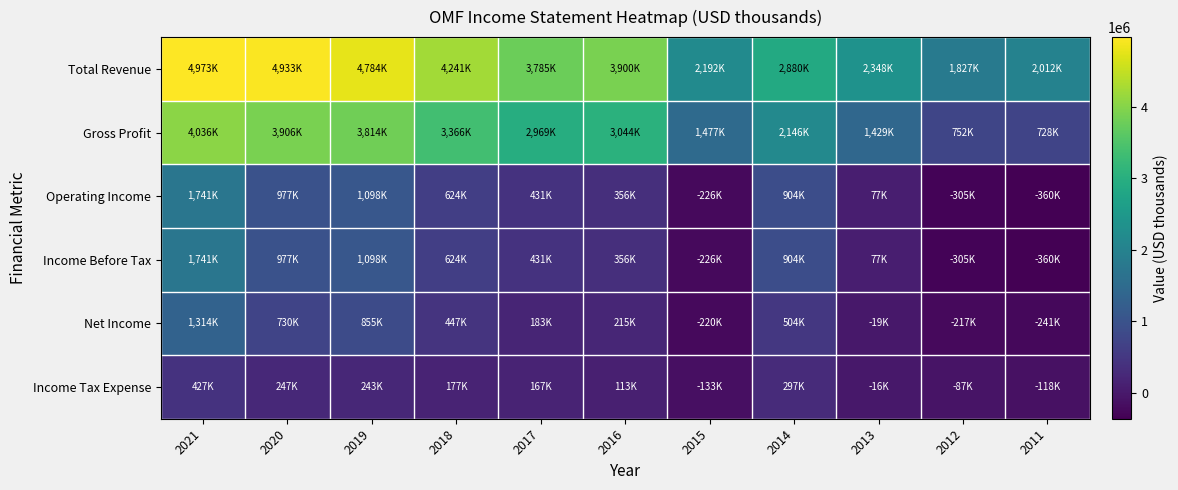

What is the minimum value shown in the chart?

-360100